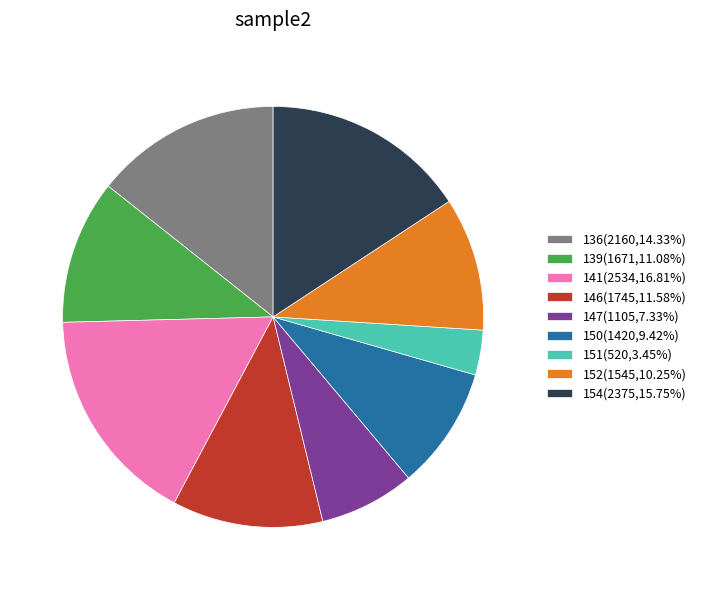

Which slice is the smallest?

151